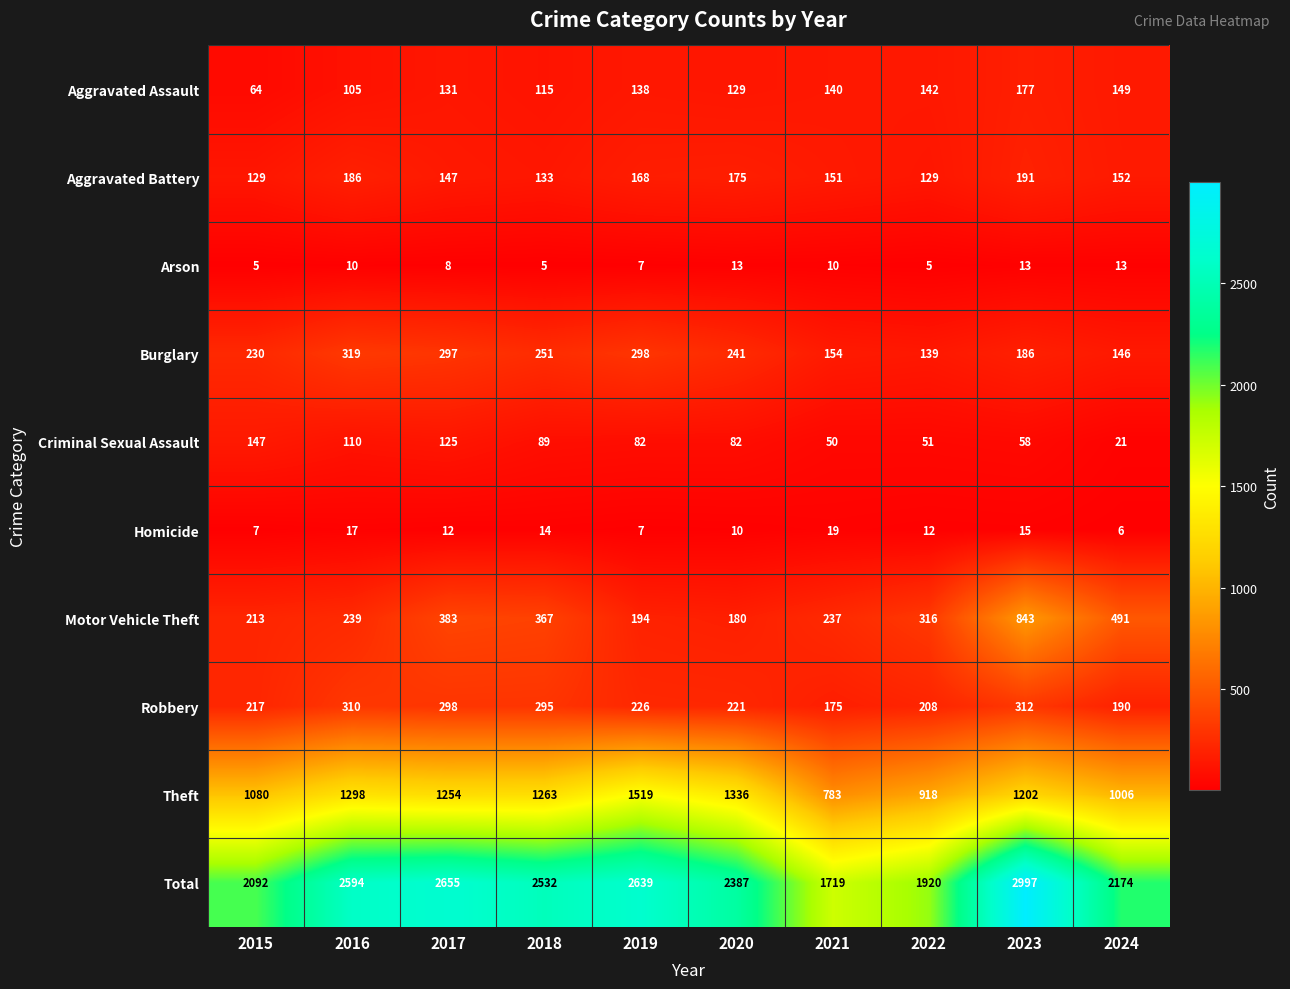

At 2022, list the series in order from smallest to largest.

Arson, Homicide, Criminal Sexual Assault, Aggravated Battery, Burglary, Aggravated Assault, Robbery, Motor Vehicle Theft, Theft, Total